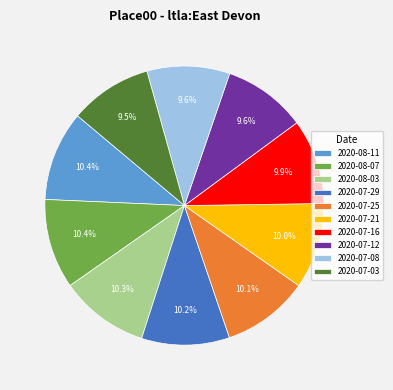

Do 2020-07-25 and 2020-07-16 together represent more than half of the pie?

No